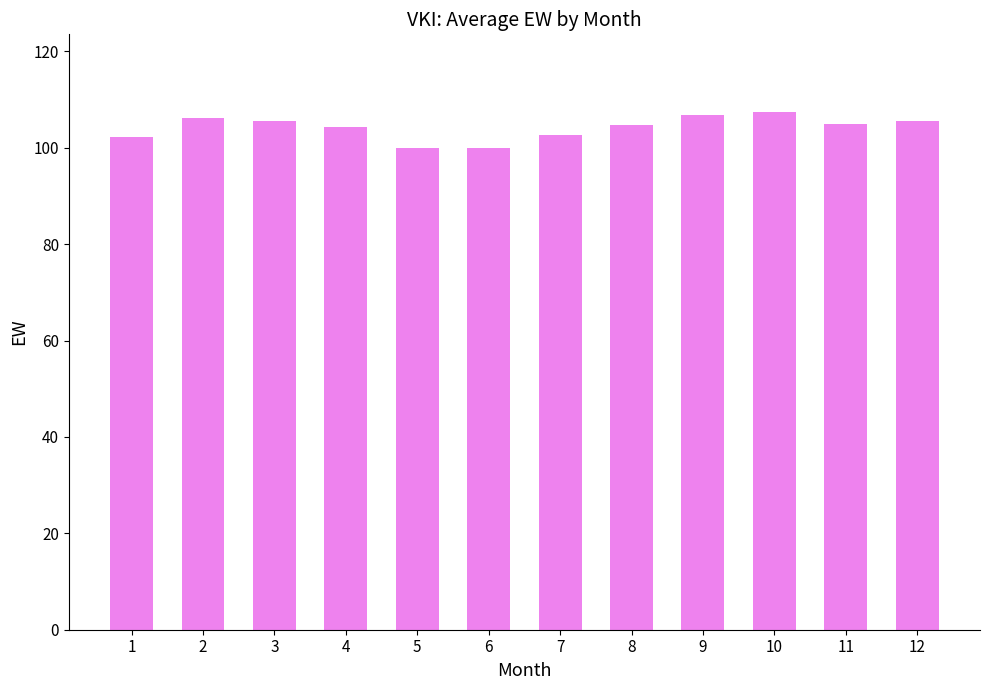

The chart shows a value of 63.9 at 10. True or false?

False